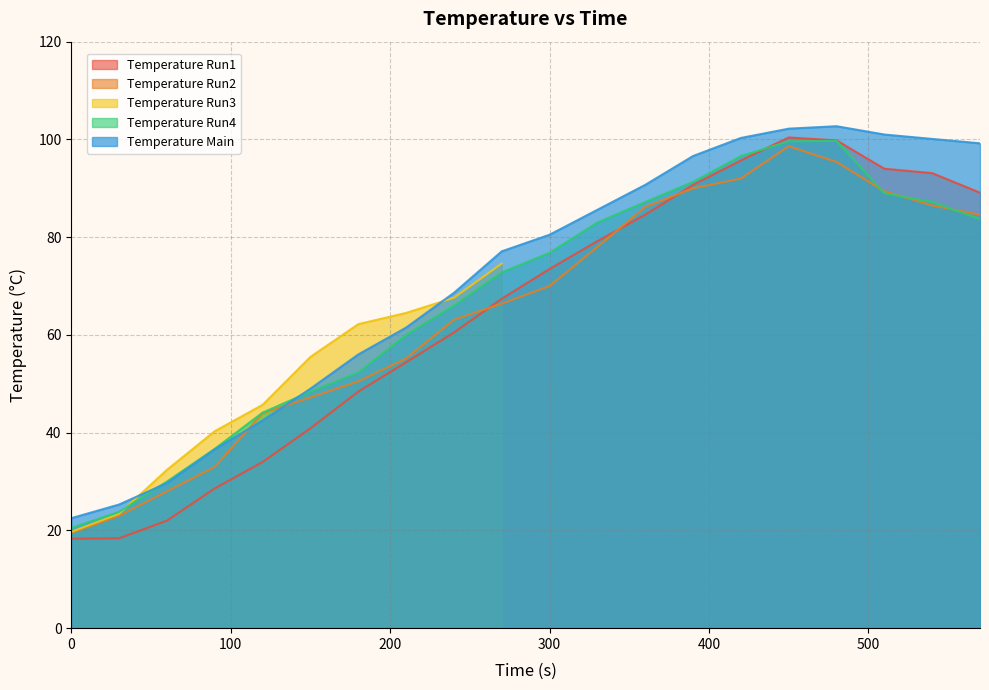

Rank the categories by Temperature Run1 value from lowest to highest.

0, 30, 60, 90, 120, 150, 180, 210, 240, 270, 300, 330, 360, 570, 390, 540, 510, 420, 480, 450